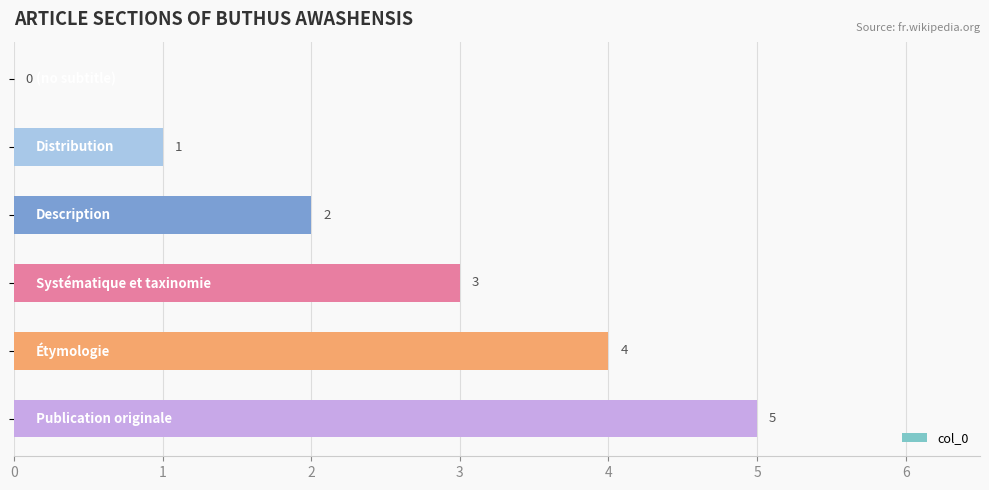

What is the greatest value displayed?

5